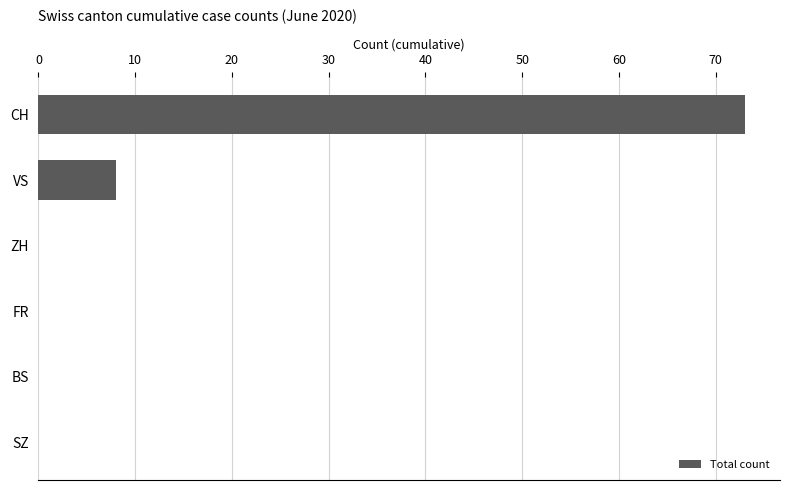

What is the ratio of the value at CH to the value at VS?

9.1